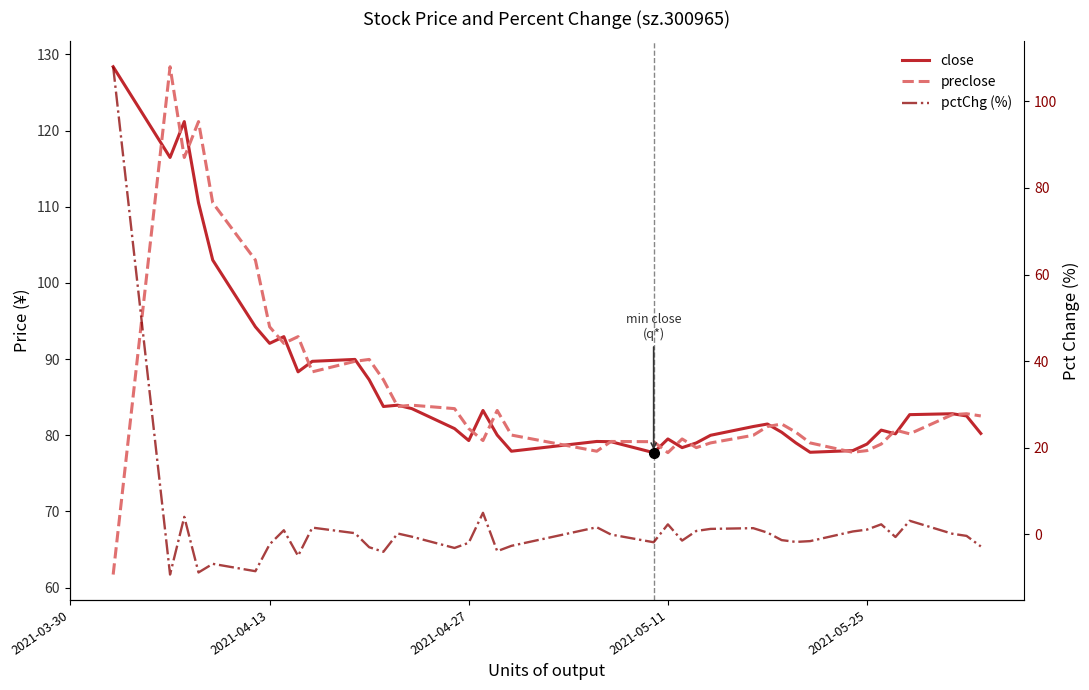

List the series in order of their peak value, lowest first.

pctChg (%), close, preclose